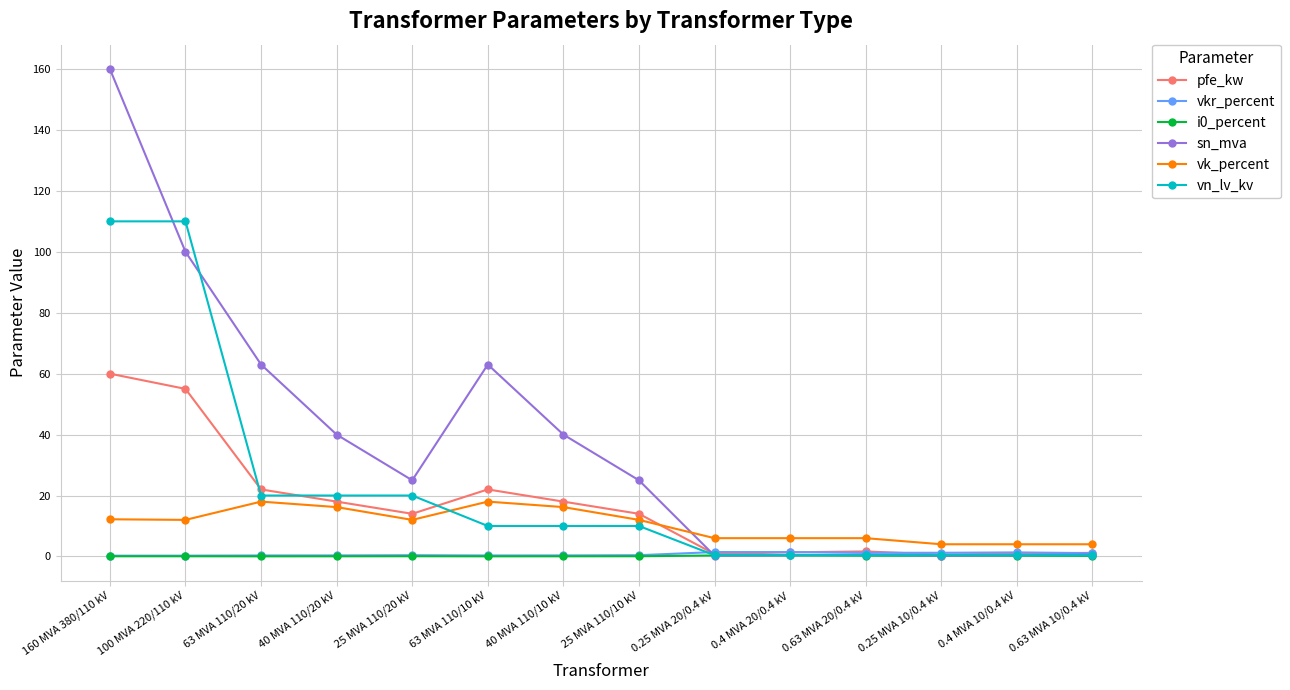

What is the sum of all sn_mva values?

518.6